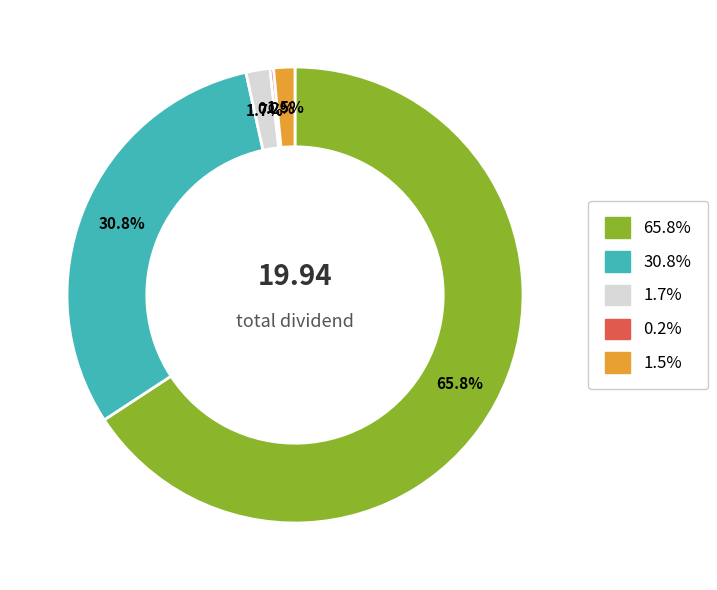

Is there a majority slice in this chart?

Yes